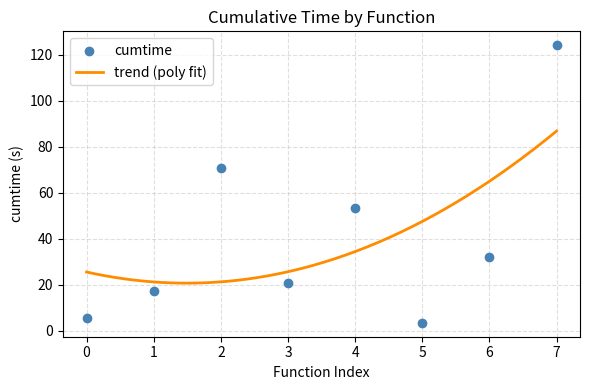

What is the highest value of the trend (poly fit) series?

86.8